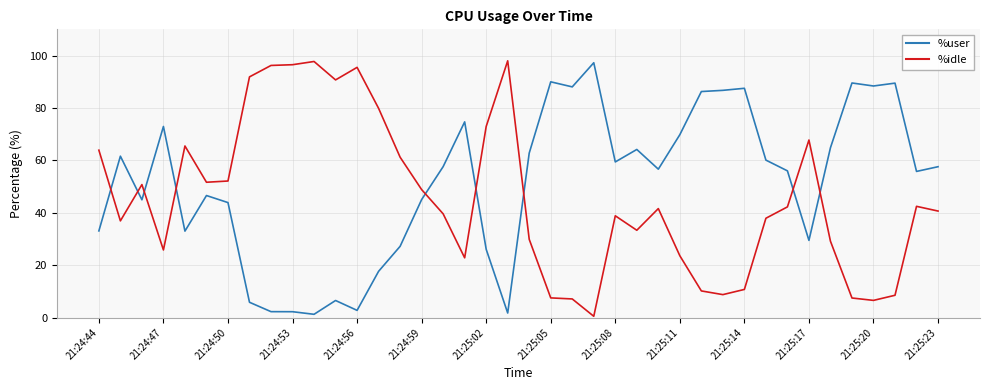

True or false: %idle and %user intersect in this chart.

True